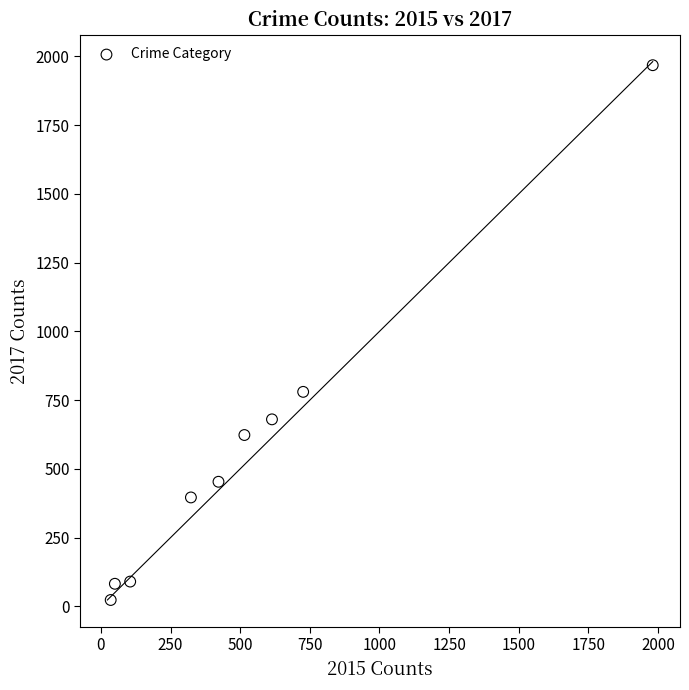

What Y value in the scatter plot is closest to 995?

780